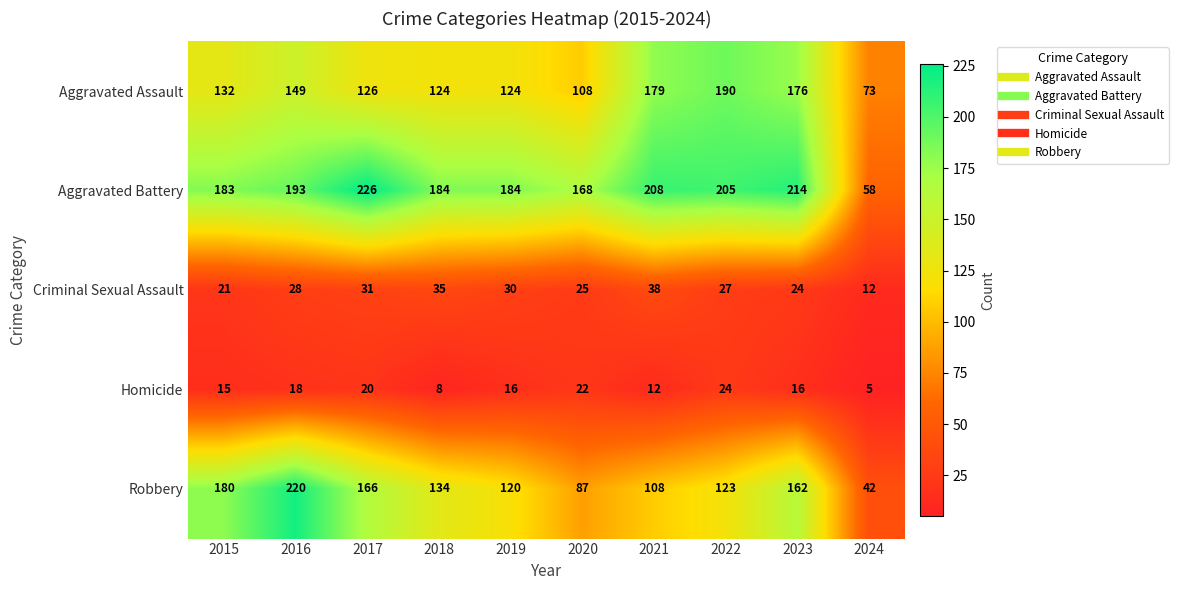

Which series has the largest total across all categories?

Aggravated Battery